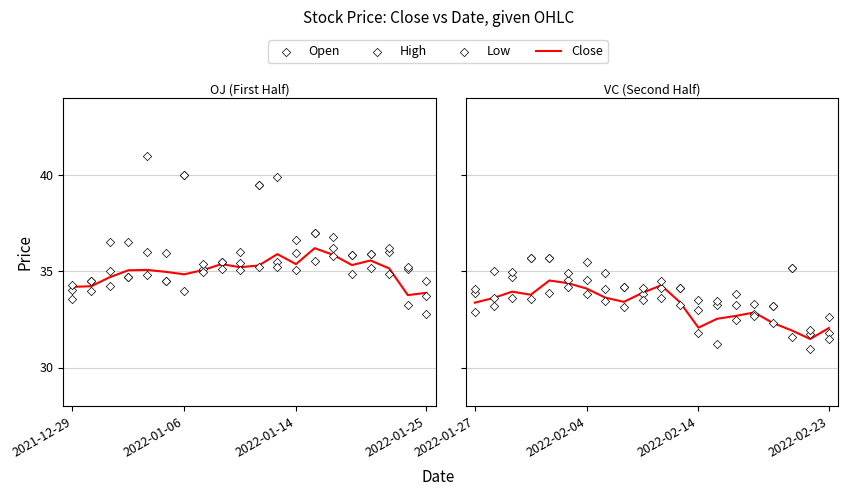

Which series reaches the minimum Y coordinate?

Low